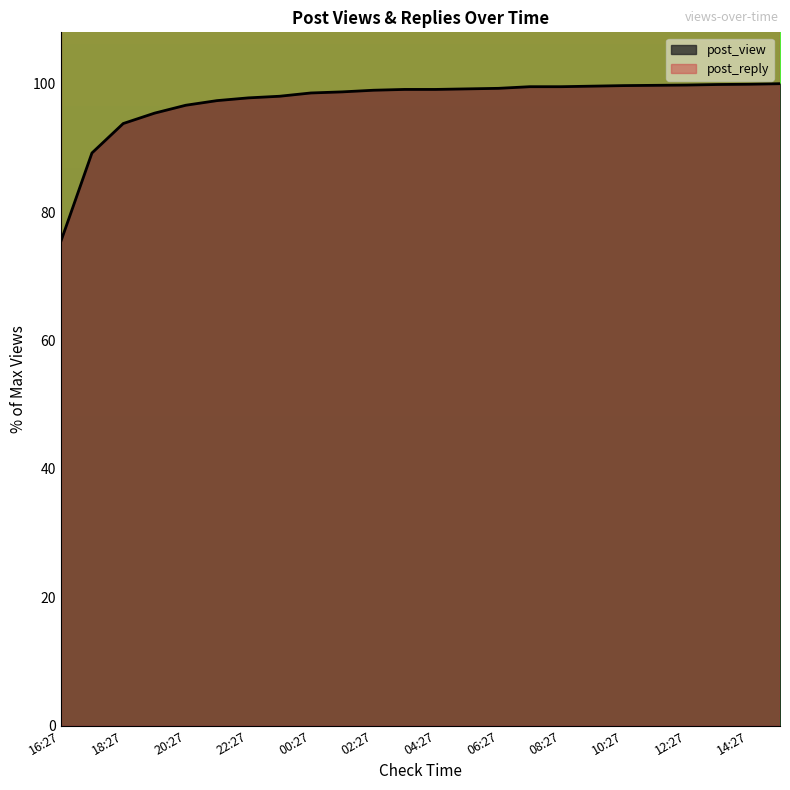

What is the difference between the values at 07:27 and 16:27?

24.2